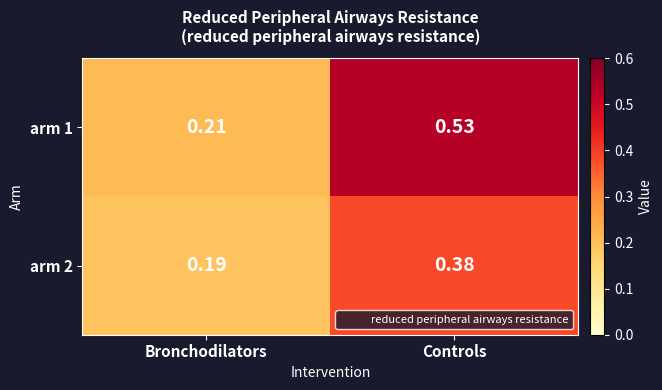

At how many categories does at least one series exceed 0?

2